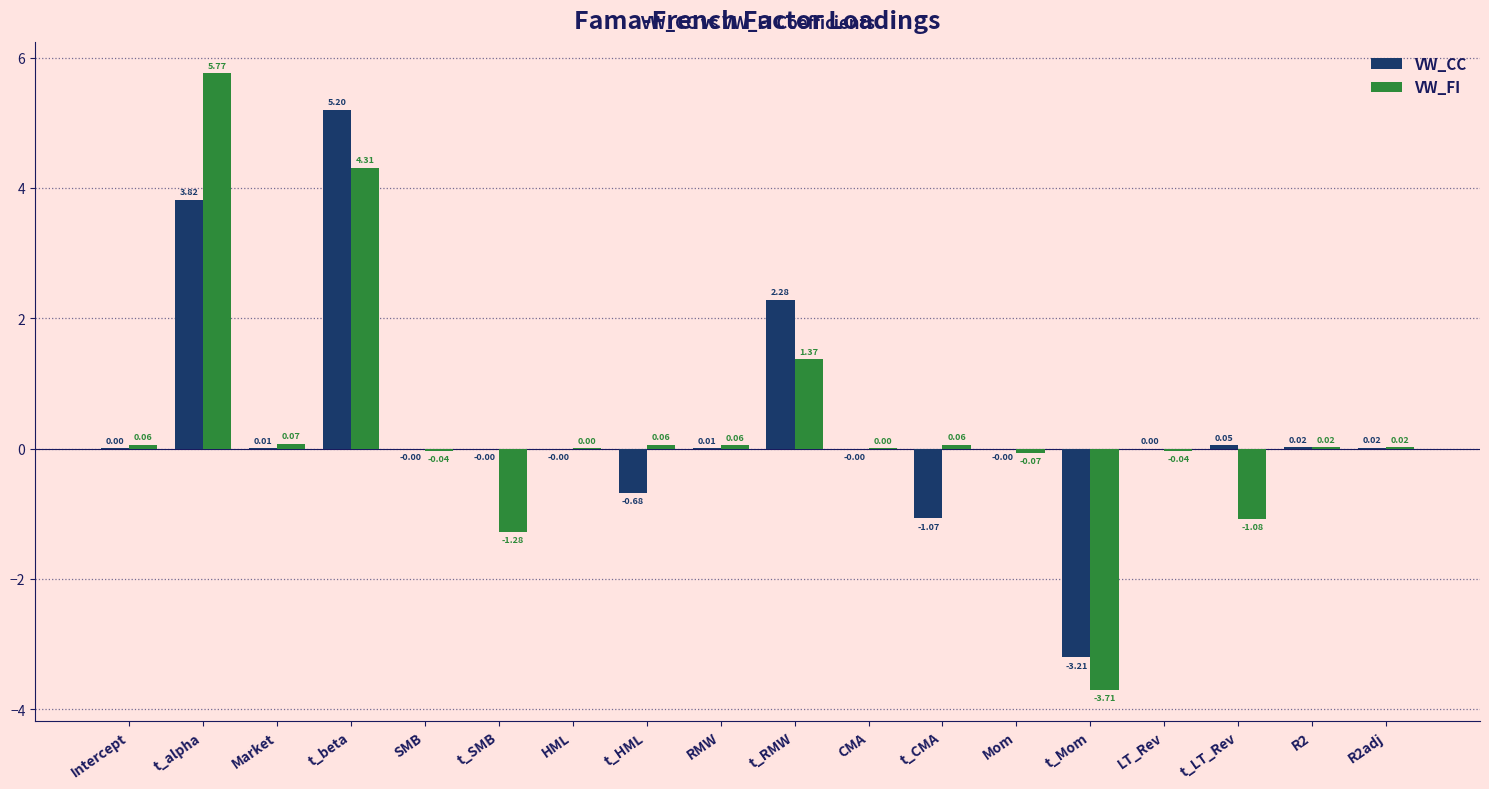

What is the sum of the VW_FI values at t_alpha and t_SMB?

4.5